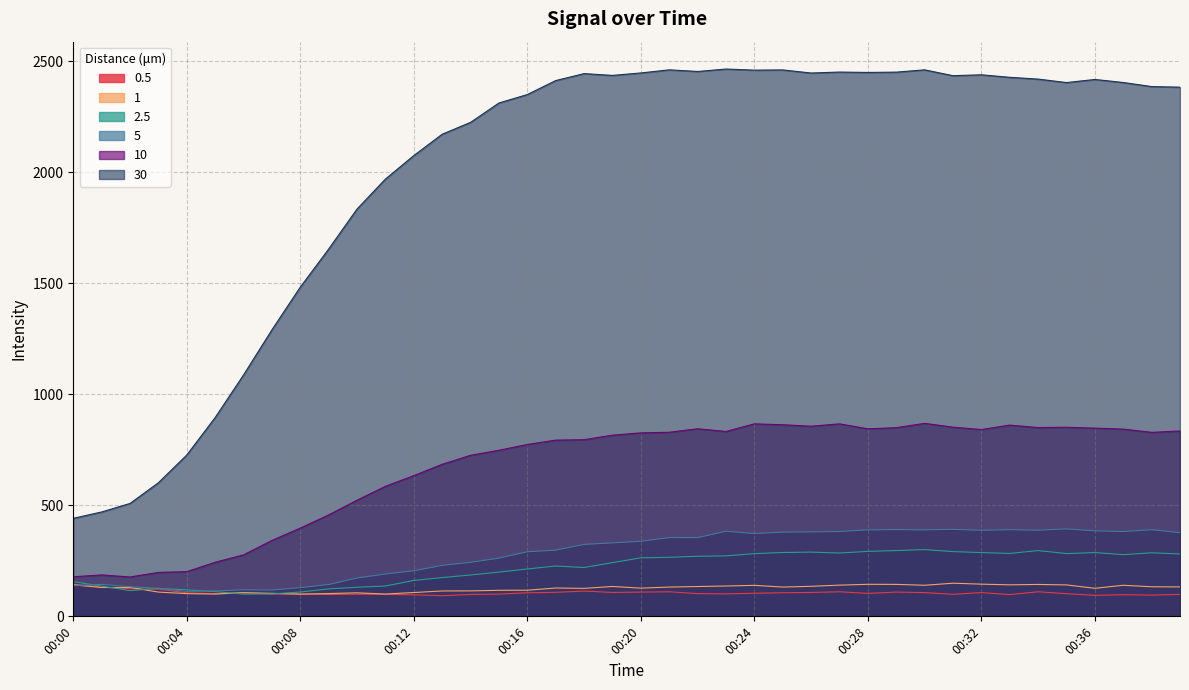

Does the chart have visible grid lines?

Yes